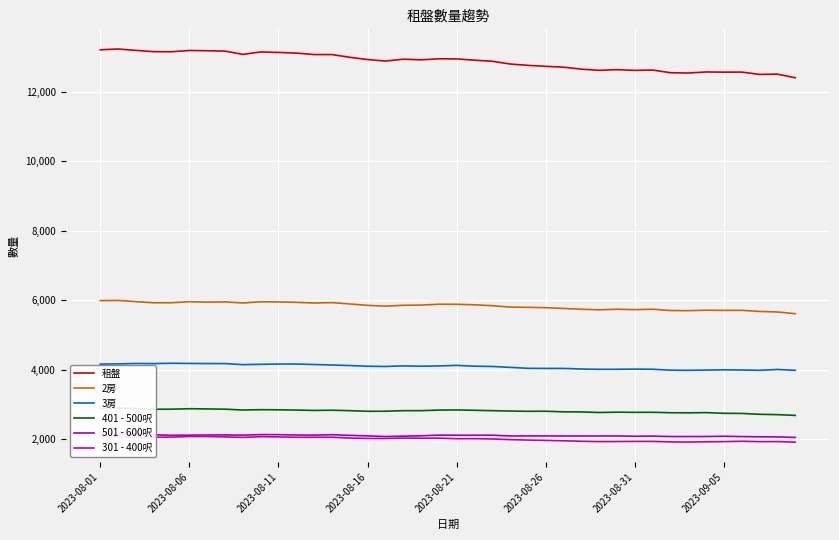

What is the difference between the maximum and second lowest values in the 401 - 500呎 series?

192